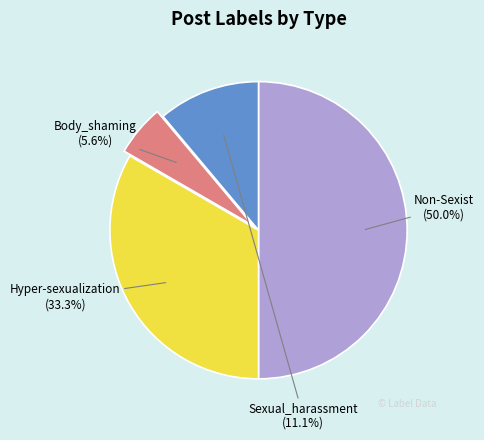

How many segments does this pie chart have?

4